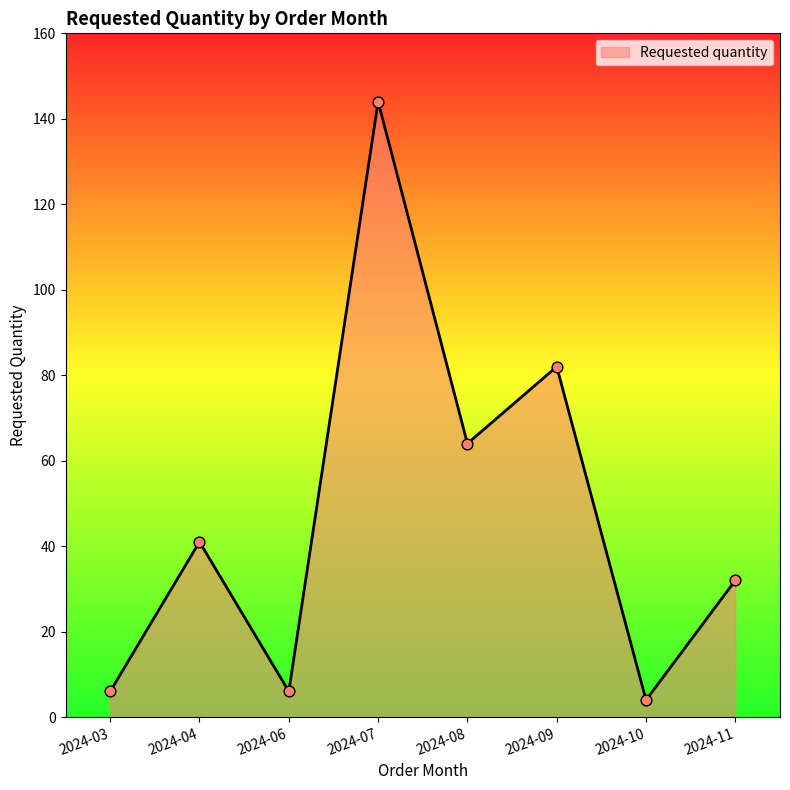

What is the ratio of the value at 2024-07 to the value at 2024-08?

2.2